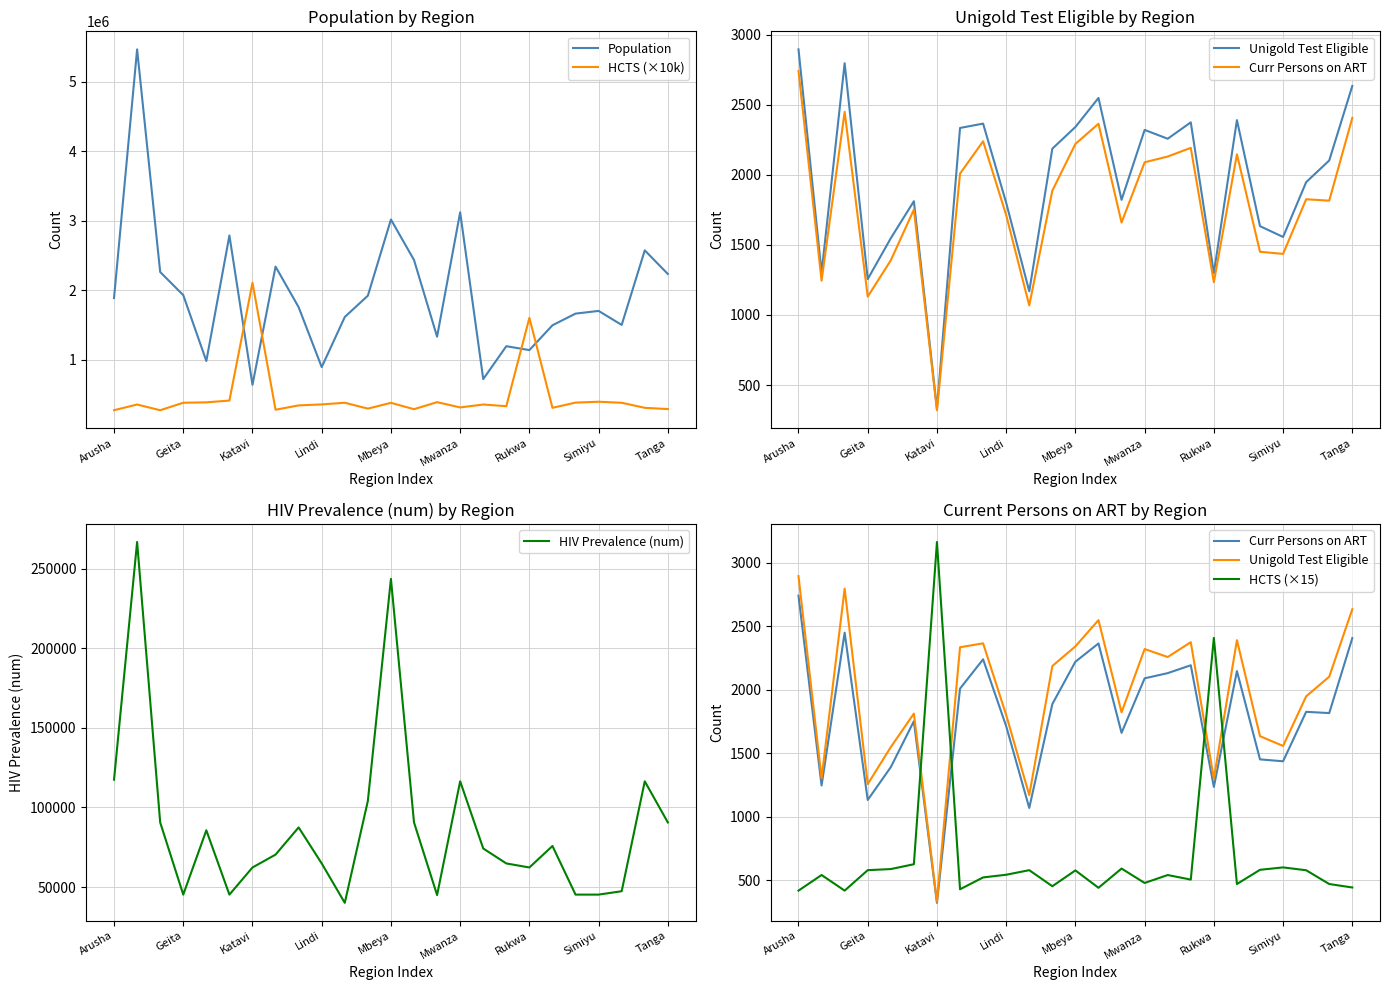

The value of HCTS (×10k) at Katavi is 431661. True or false?

False